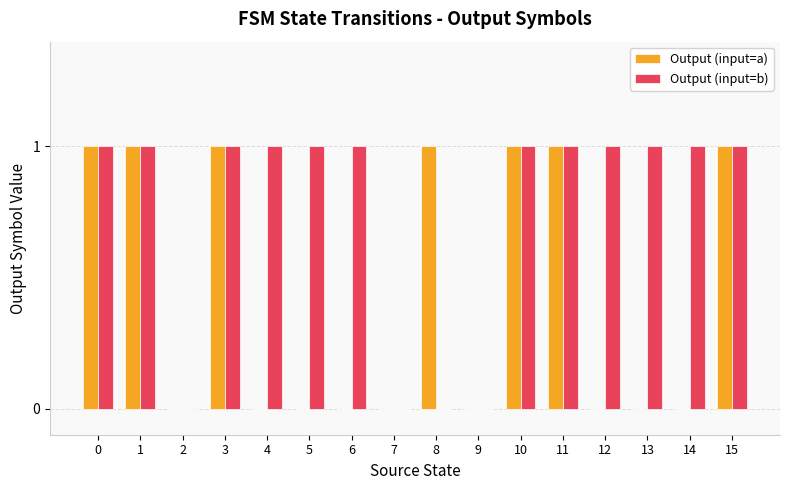

What is the average value of the Output (input=b) series?

1